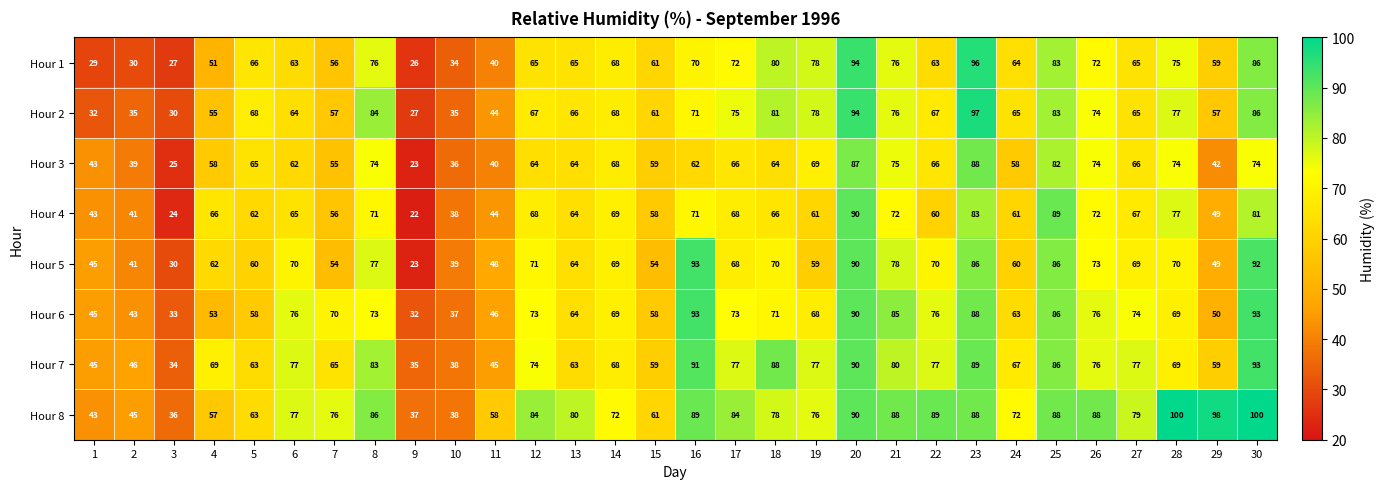

The Hour 1 series shows 51 at 4. True or false?

True